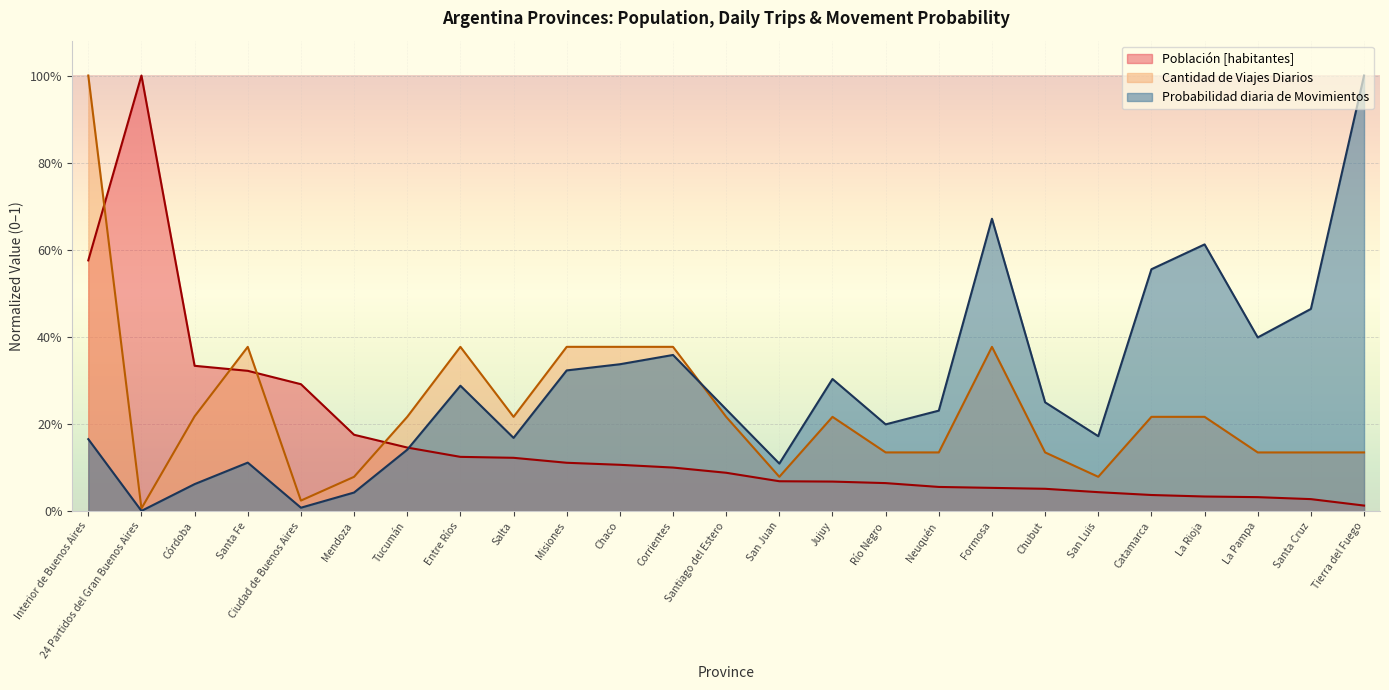

The Probabilidad diaria de Movimientos series shows 0.2 at Entre Ríos. True or false?

False